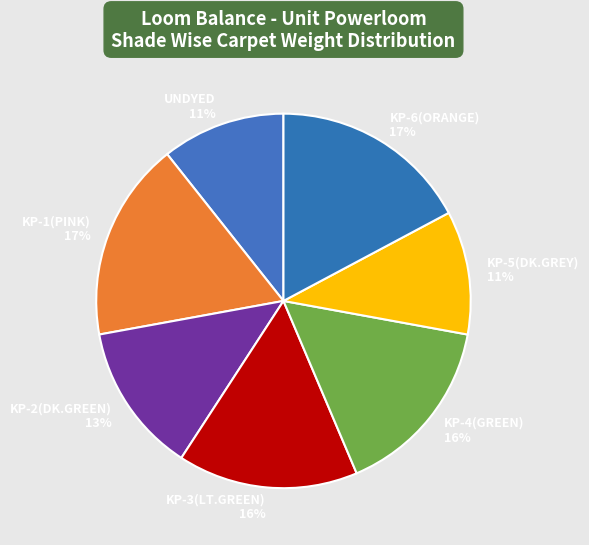

Is it true that KP-1(PINK) is 17% of the pie?

True